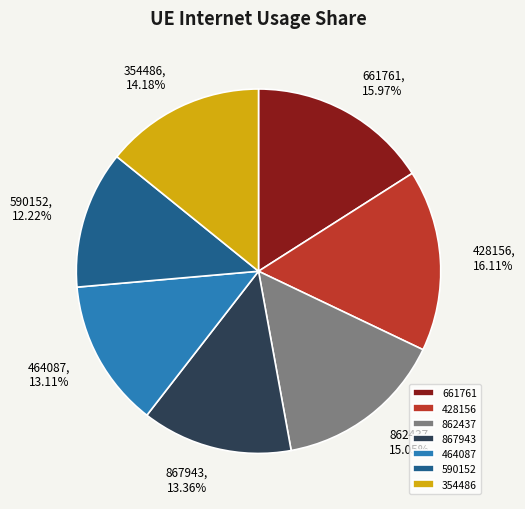

How many segments does this pie chart have?

7